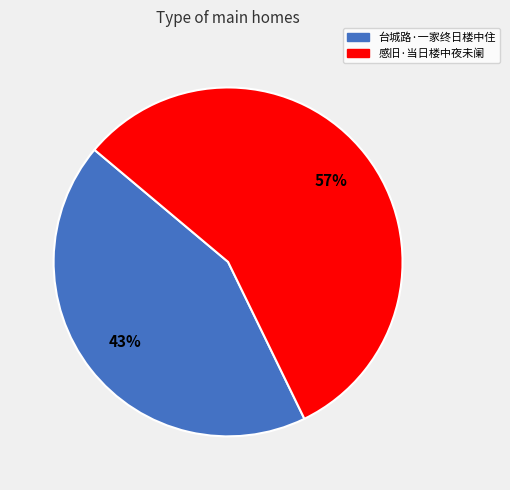

Is there a majority slice in this chart?

Yes